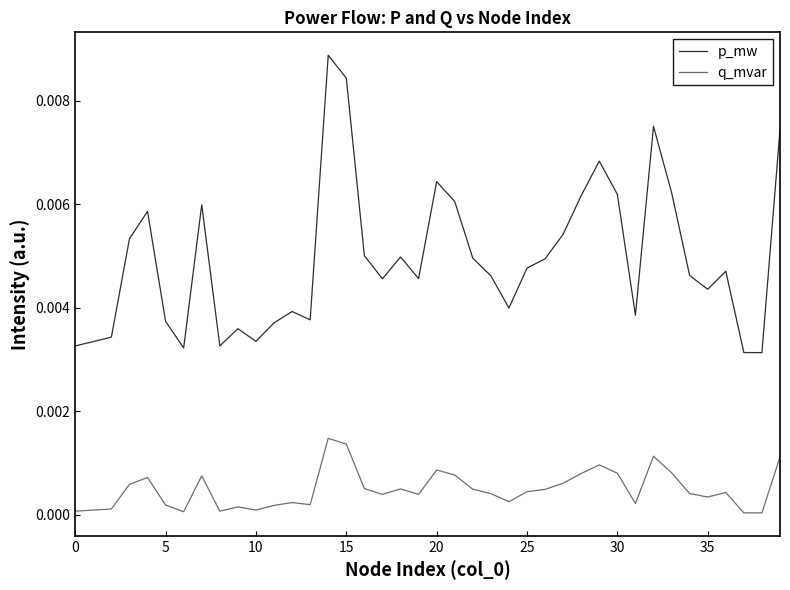

Which series has the largest range (max minus min)?

p_mw